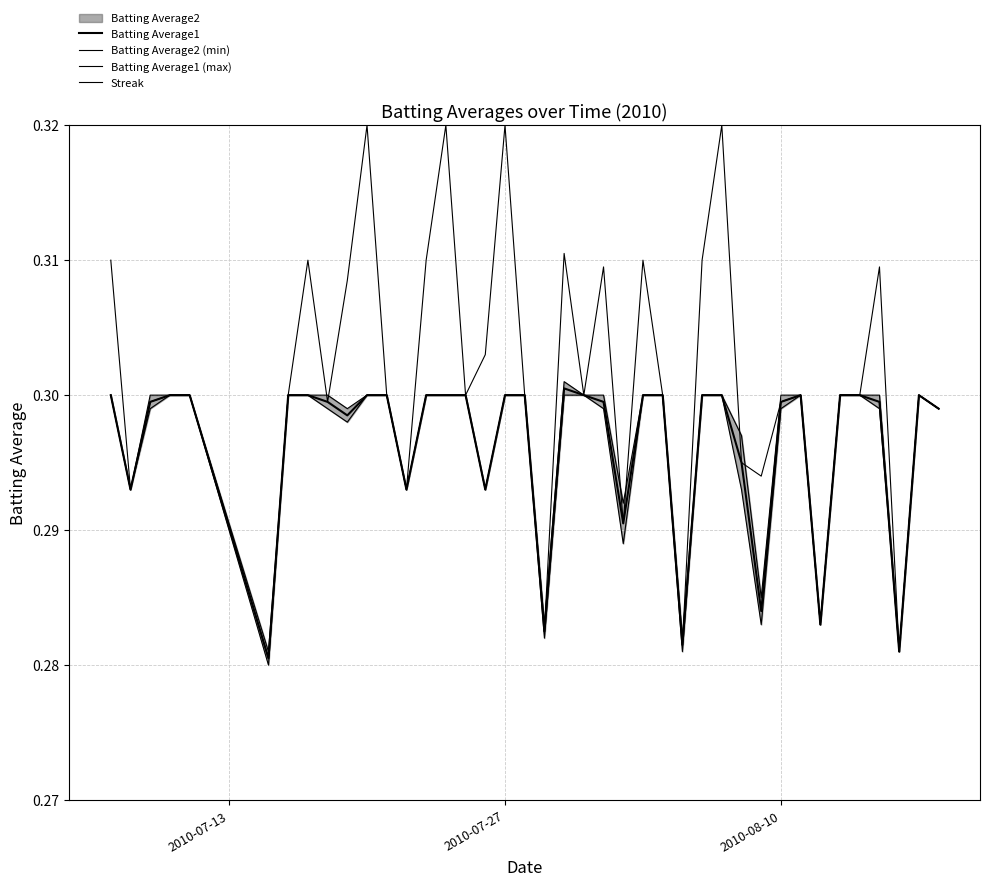

True or false: Batting Average1 (max) and Batting Average2 (min) cross at least once.

False